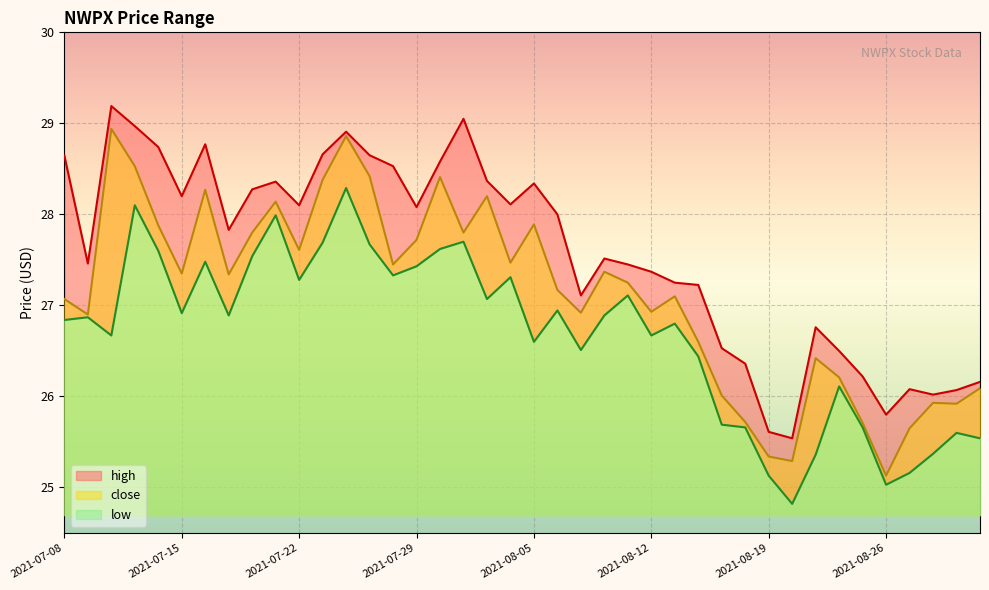

Where is low nearest to the value 26?

2021-08-24